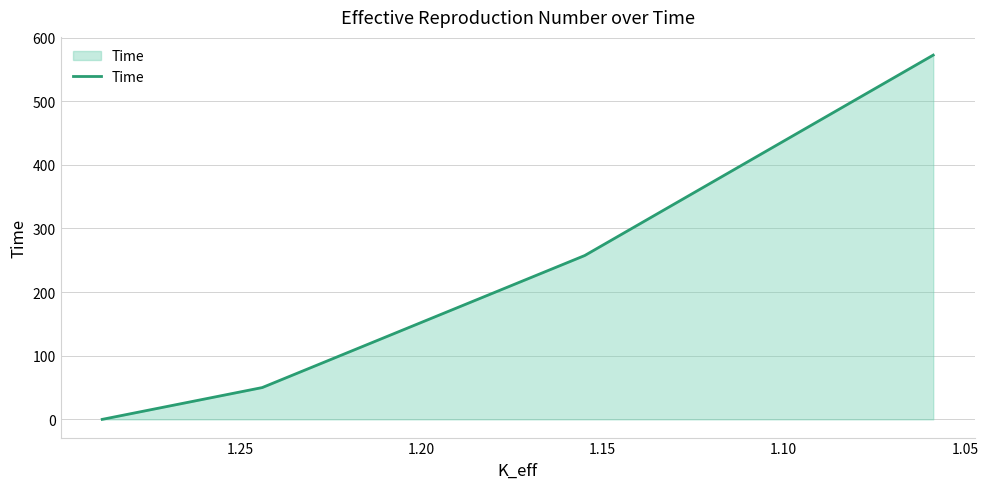

What is the difference between the maximum and minimum values?

572.5